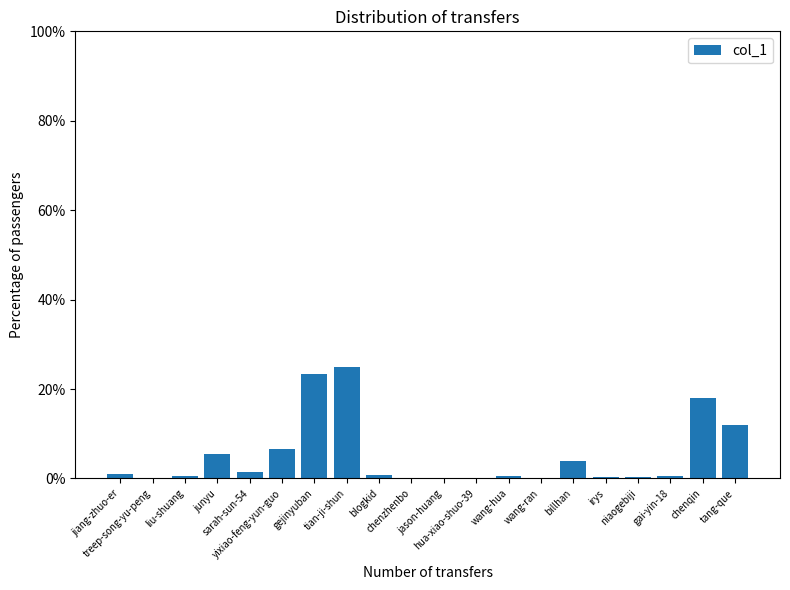

What is the maximum value shown in the chart?

24.8